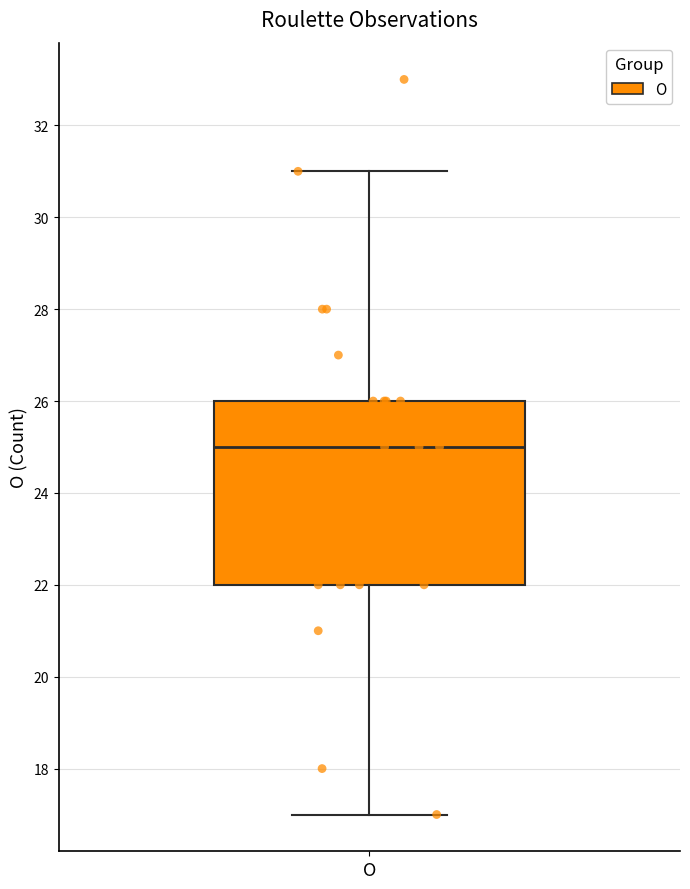

Read this box plot against the y-axis: the position of the median line, the range covered by the box, and the ends of both whiskers. The values are not printed on the chart, so give them approximately, as read against the axis.

median 25, box 22 to 26, whiskers 17 to 31